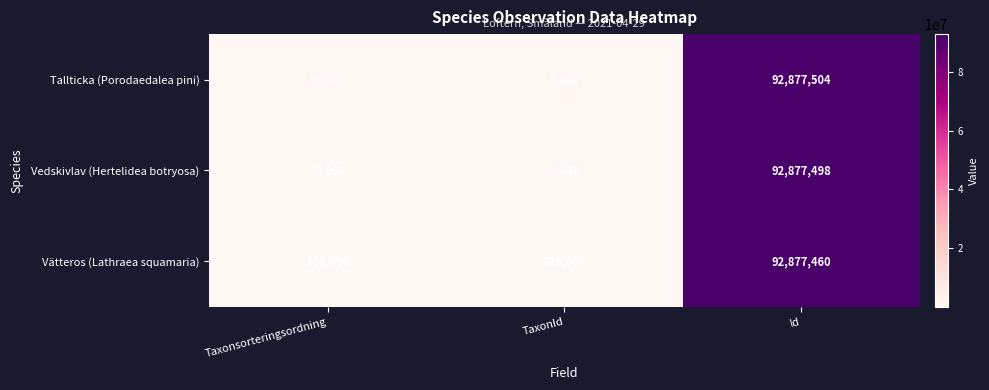

At Id, list the series in order from smallest to largest.

Vätteros (Lathraea squamaria), Vedskivlav (Hertelidea botryosa), Tallticka (Porodaedalea pini)